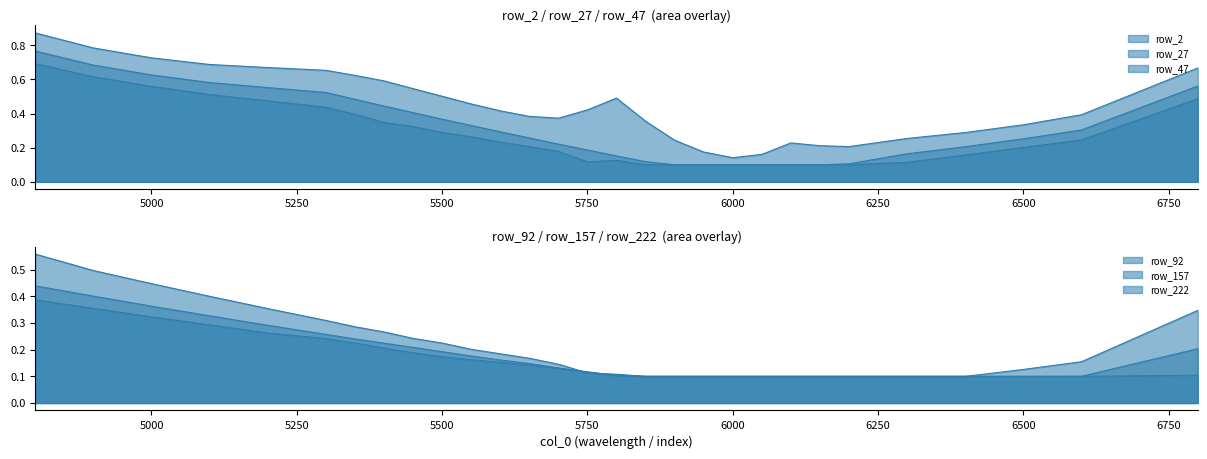

Reading left to right, what are all the values shown in this chart?

row_2: 0.9	0.8	0.7	0.7	0.7	0.7	0.6	0.6	0.5	0.5	0.5	0.4	0.4	0.4	0.4	0.5	0.4	0.2	0.2	0.1	0.2	0.2	0.2	0.2	0.3	0.3	0.3	0.4	0.7
row_27: 0.8	0.7	0.6	0.6	0.6	0.5	0.5	0.4	0.4	0.4	0.3	0.3	0.3	0.2	0.2	0.2	0.1	0.1	0.1	0.1	0.1	0.1	0.1	0.1	0.2	0.2	0.3	0.3	0.6
row_47: 0.7	0.6	0.6	0.5	0.5	0.4	0.4	0.3	0.3	0.3	0.3	0.2	0.2	0.2	0.1	0.1	0.1	0.1	0.1	0.1	0.1	0.1	0.1	0.1	0.1	0.2	0.2	0.2	0.5
row_92: 0.6	0.5	0.4	0.4	0.4	0.3	0.3	0.3	0.2	0.2	0.2	0.2	0.2	0.1	0.1	0.1	0.1	0.1	0.1	0.1	0.1	0.1	0.1	0.1	0.1	0.1	0.1	0.2	0.3
row_157: 0.4	0.4	0.4	0.3	0.3	0.3	0.2	0.2	0.2	0.2	0.2	0.2	0.1	0.1	0.1	0.1	0.1	0.1	0.1	0.1	0.1	0.1	0.1	0.1	0.1	0.1	0.1	0.1	0.2
row_222: 0.4	0.4	0.3	0.3	0.3	0.2	0.2	0.2	0.2	0.2	0.2	0.2	0.1	0.1	0.1	0.1	0.1	0.1	0.1	0.1	0.1	0.1	0.1	0.1	0.1	0.1	0.1	0.1	0.1